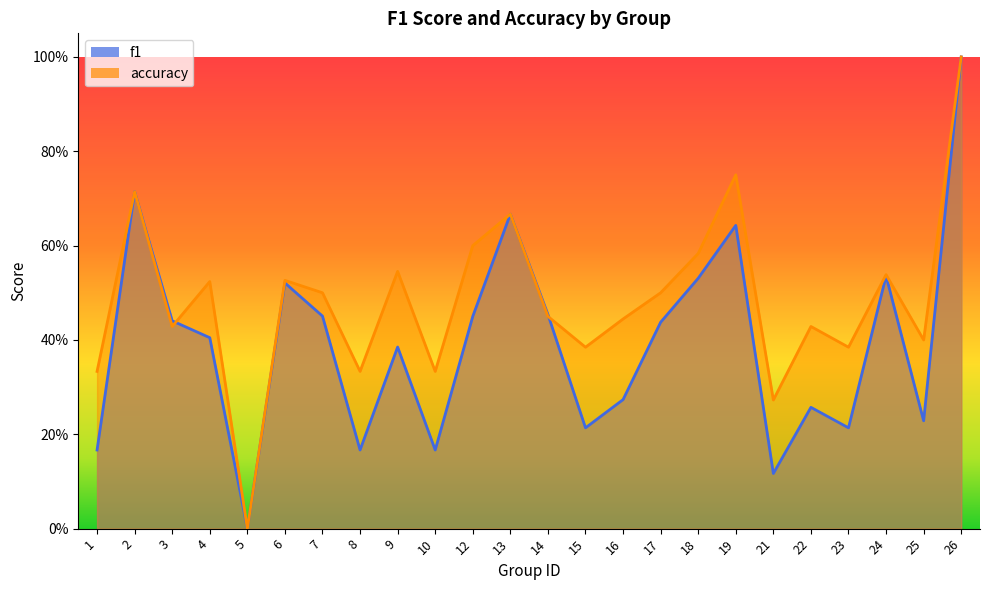

What is the average value of the f1 series?

0.4